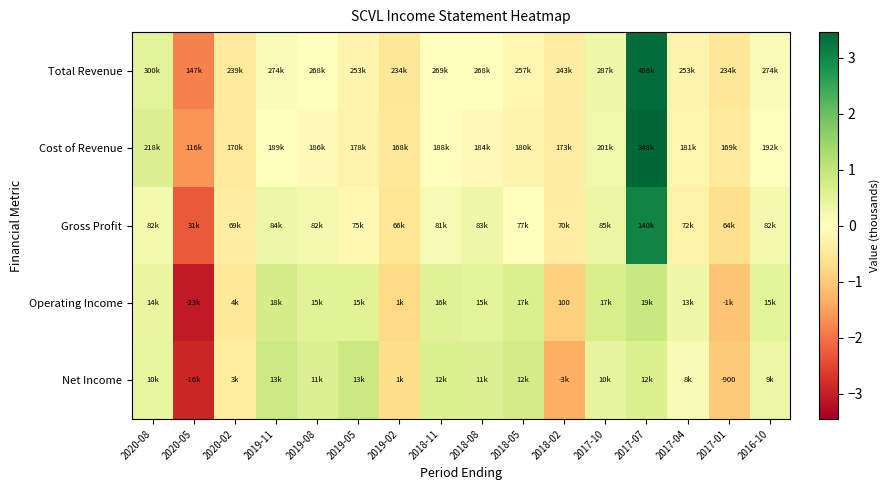

Which category has the lowest value in the Gross Profit series?

2020-05